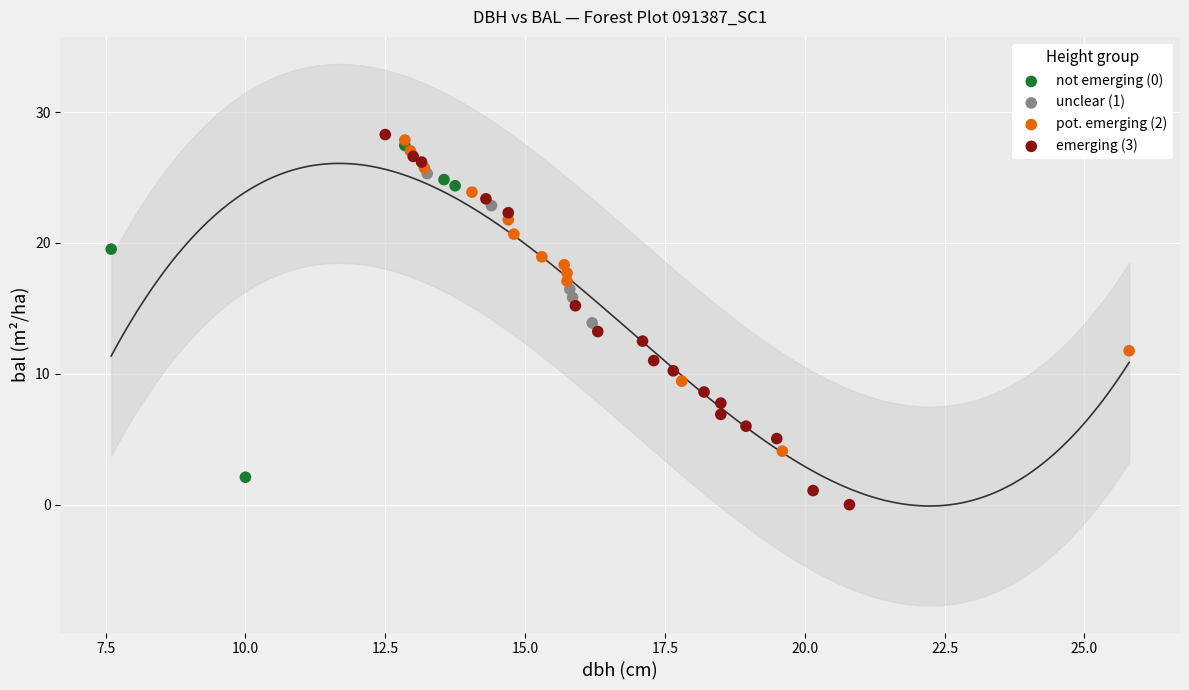

Which series has the widest spread of Y values?

emerging (3)